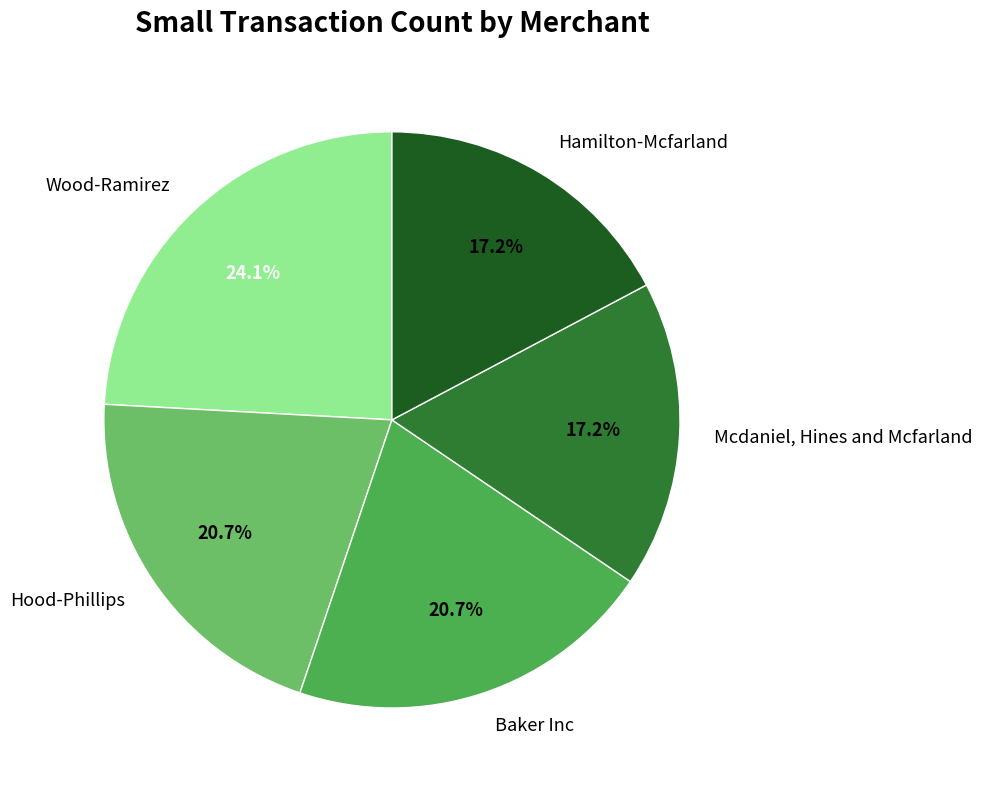

To the nearest percent, what percentage of the pie is Baker Inc?

21%